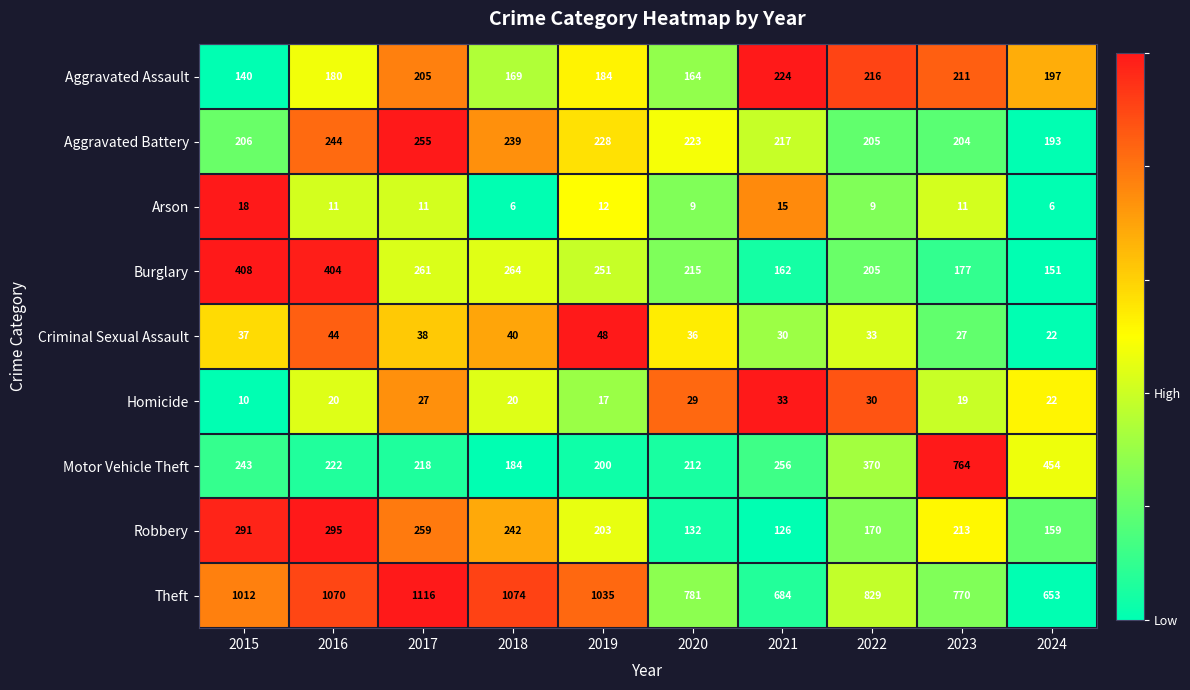

At which label does Burglary first exceed 251?

2015